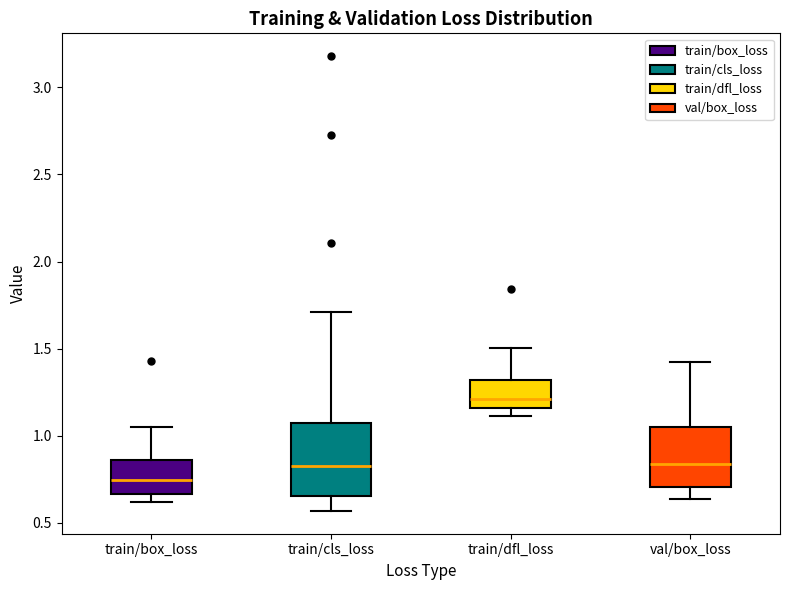

Reading left to right, read every box against the y-axis: the position of its median line, the range the box covers, and the ends of its whiskers. The values are not printed on the chart, so give them approximately, as read against the axis.

train/box_loss: median 0.75, box 0.65 to 0.85, whiskers 0.60 to 1.05
train/cls_loss: median 0.85, box 0.65 to 1.10, whiskers 0.55 to 1.70
train/dfl_loss: median 1.20, box 1.15 to 1.30, whiskers 1.10 to 1.50
val/box_loss: median 0.85, box 0.70 to 1.05, whiskers 0.65 to 1.40